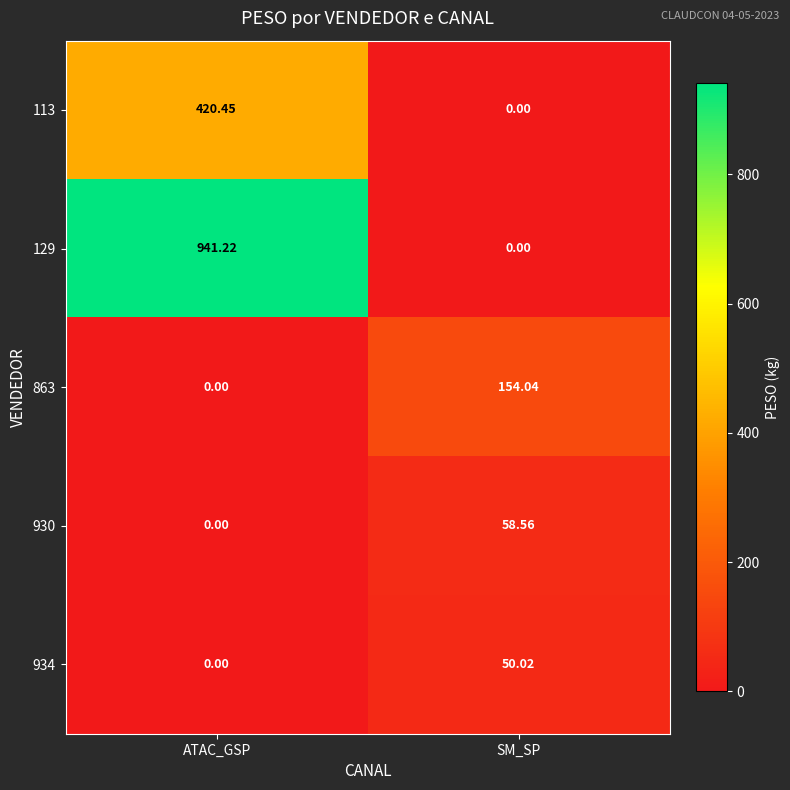

What is the difference between the highest and lowest values at ATAC_GSP?

941.2